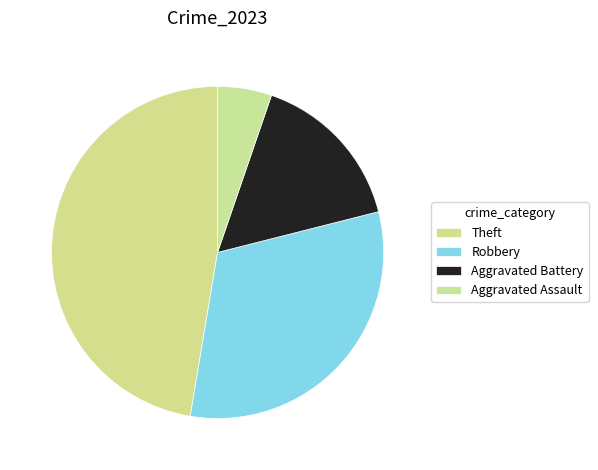

The Aggravated Battery slice represents 28% of the pie. True or false?

False